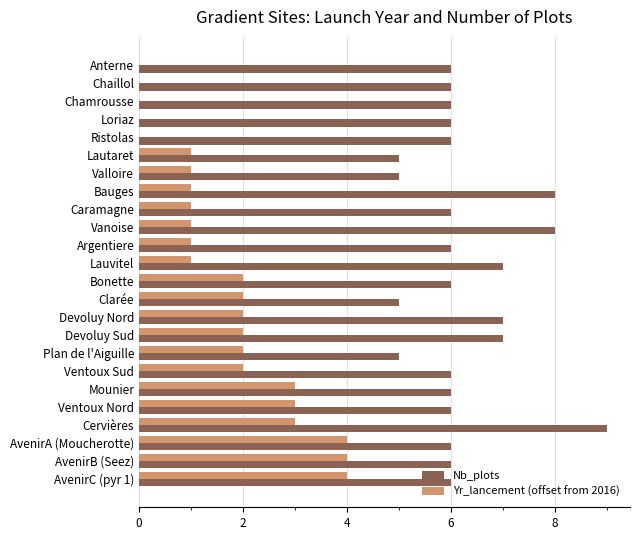

What is the sum of all Yr_lancement (offset from 2016) values?

40